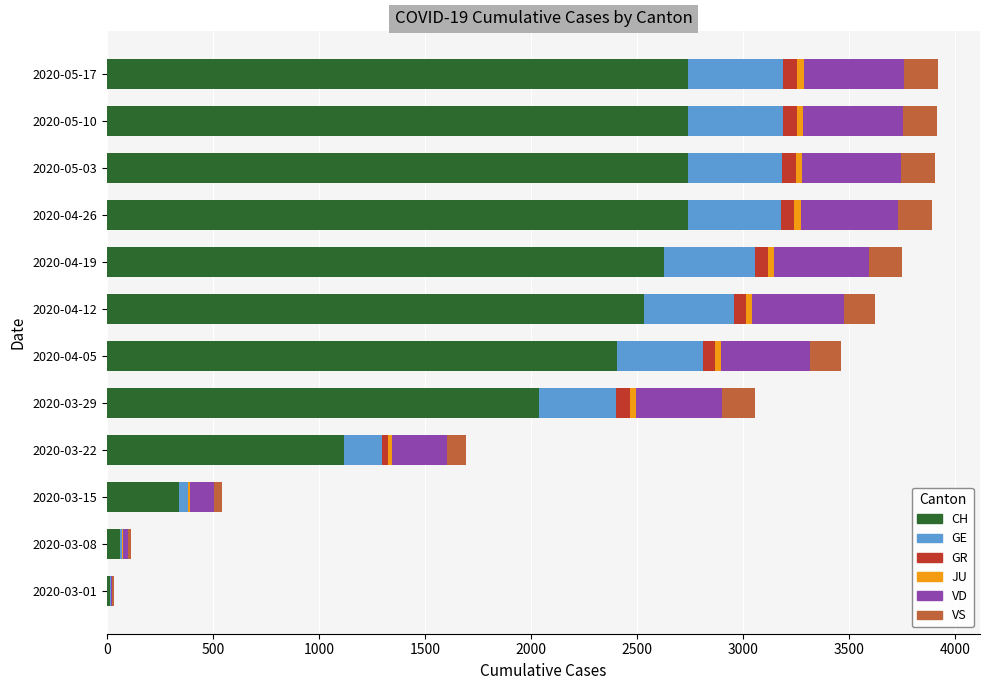

At which label is CH closest to 1378?

2020-03-22